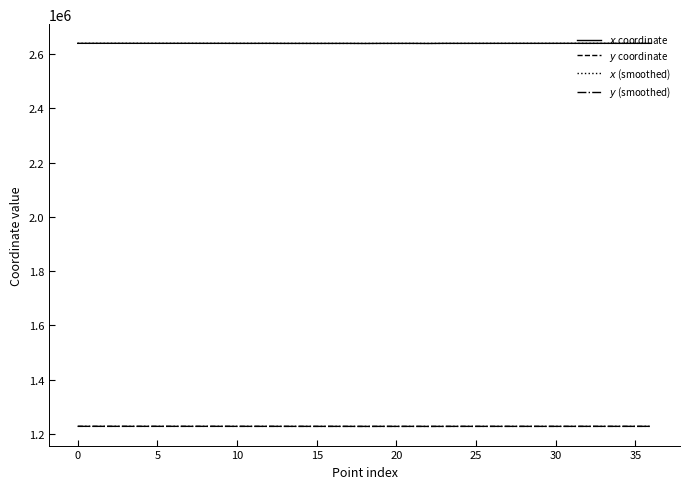

What is the greatest value displayed?

2639715.6